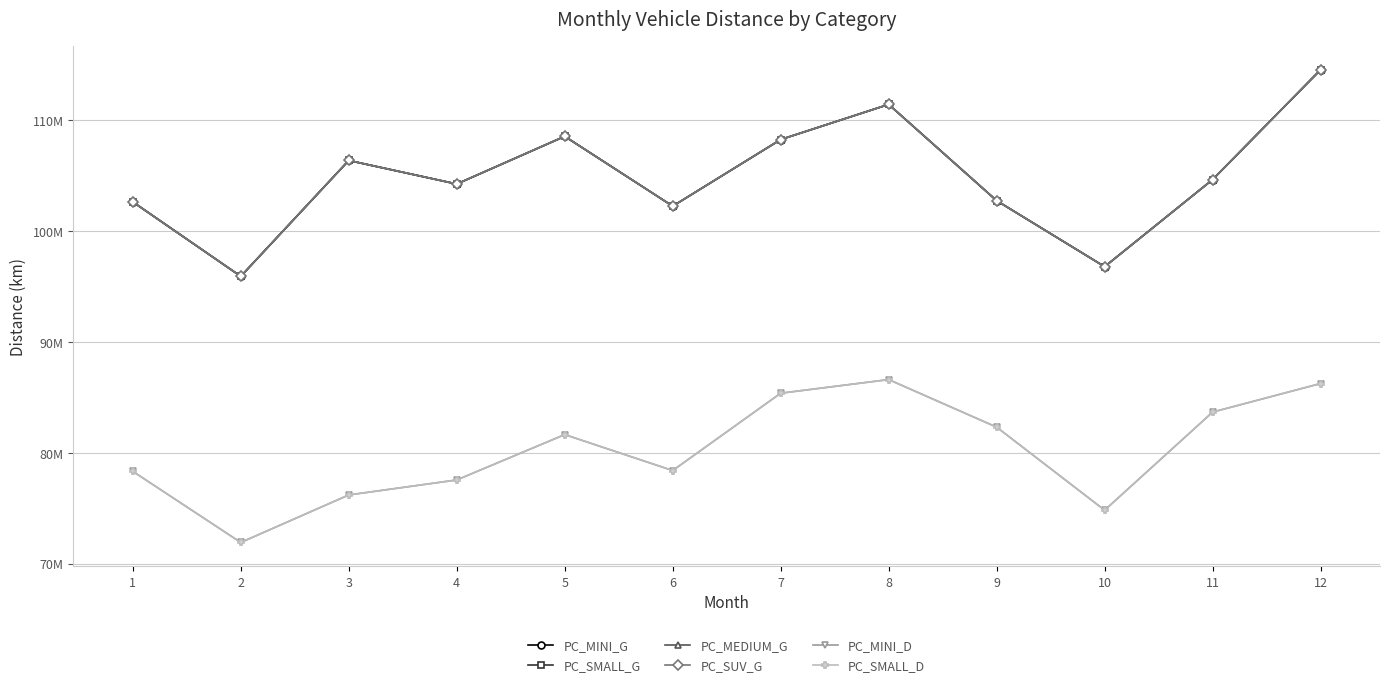

What is the difference between the PC_SMALL_D values at 7 and 6?

6973422